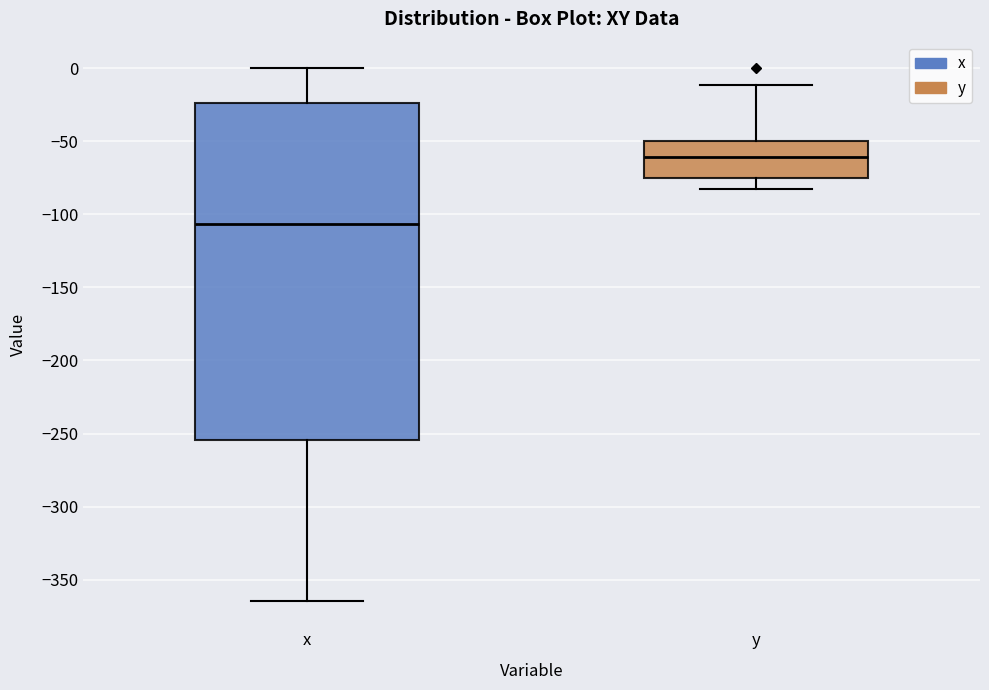

Reading left to right, transcribe this box plot: for each box, give where its median line is, the range the box spans, and where its two whiskers end, as read against the y-axis. The values are not printed on the chart, so give them approximately, as read against the axis.

x: median -105, box -255 to -25, whiskers -365 to 0
y: median -60, box -75 to -50, whiskers -85 to -10